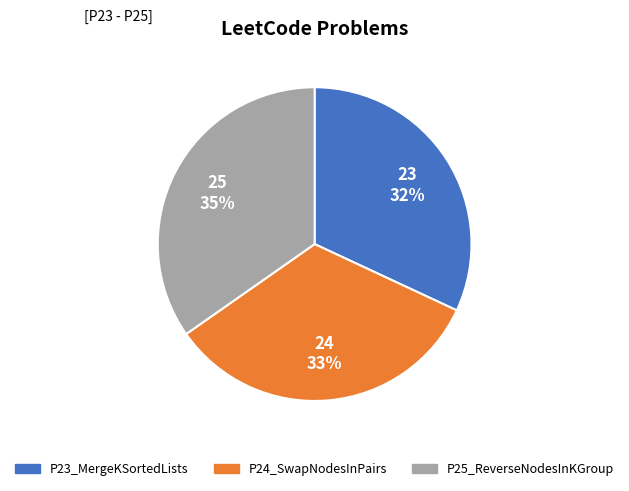

Between P24_SwapNodesInPairs and P23_MergeKSortedLists, which is larger?

P24_SwapNodesInPairs